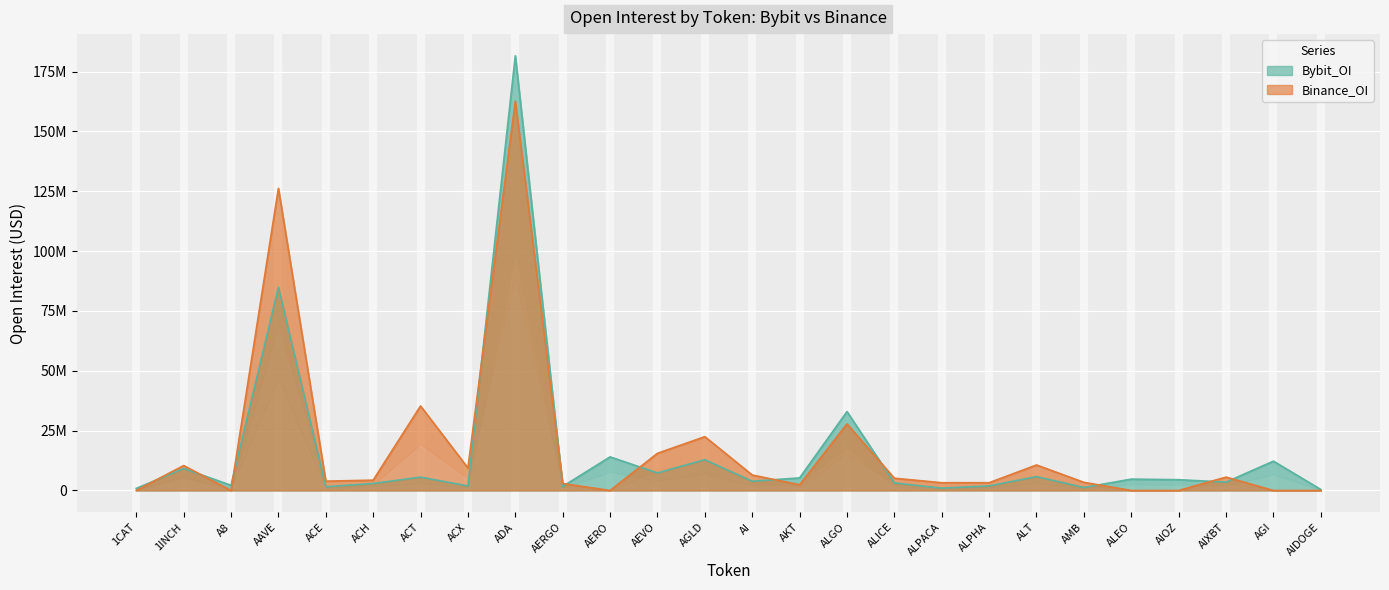

What is the sum of the Binance_OI values at ACT and 1INCH?

45702122